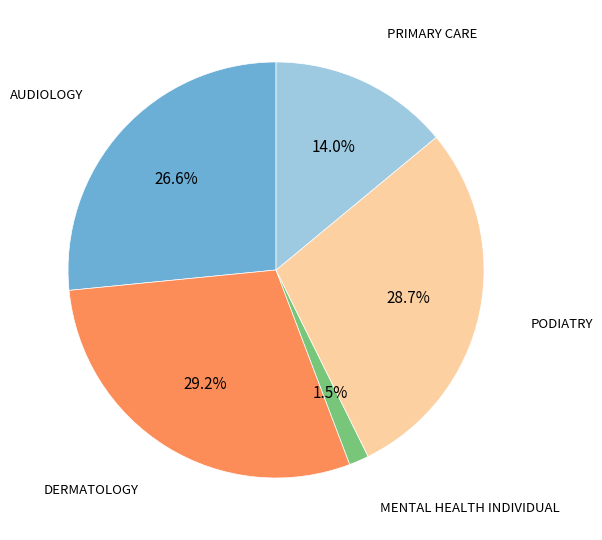

To the nearest percent, what is the difference between the largest and smallest slice percentages?

28%